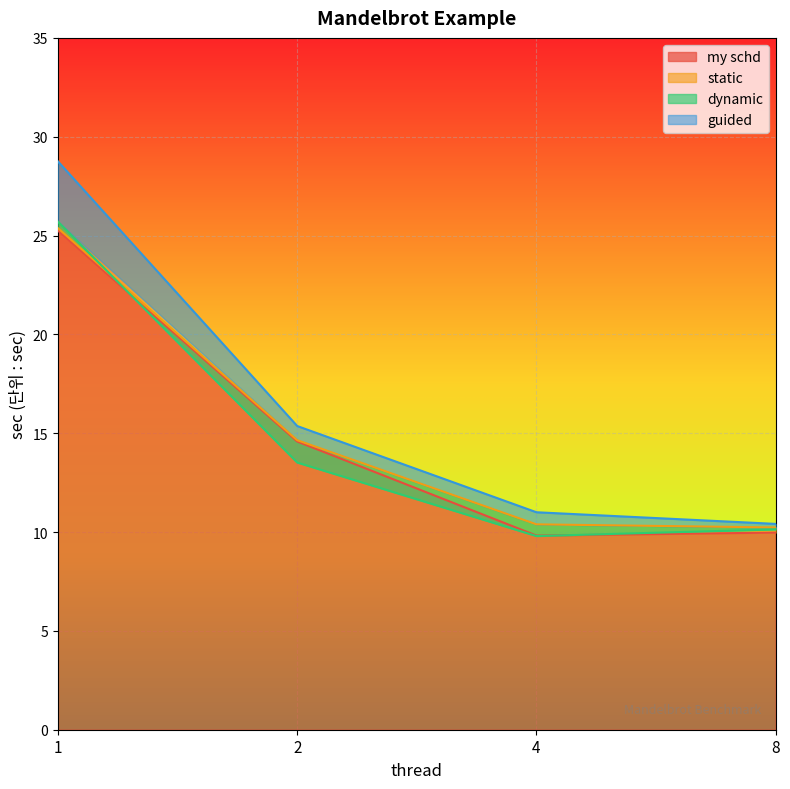

Which category has the highest value across all series?

1